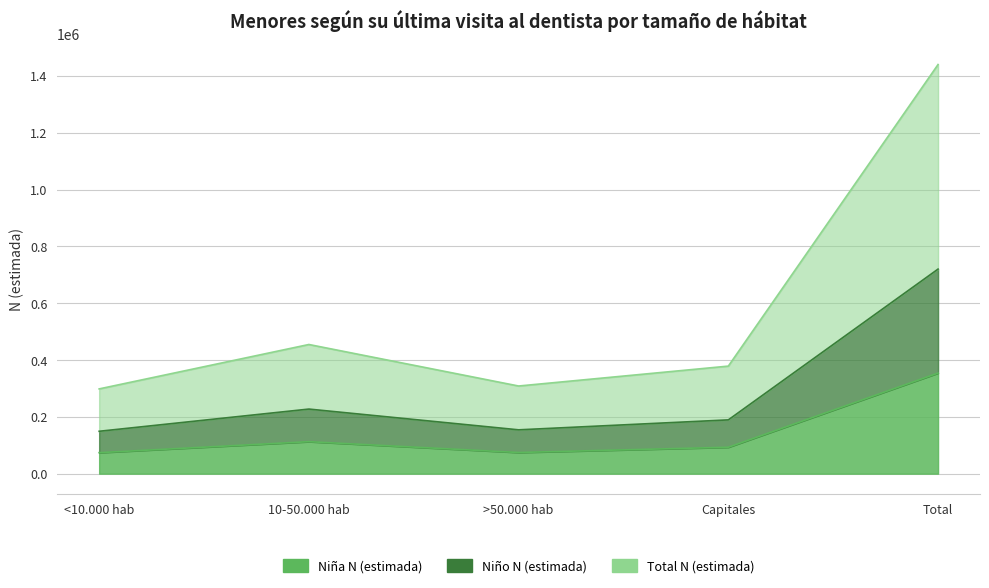

What is the sum of the Total N (estimada) values at <10.000 hab and 10-50.000 hab?

752930